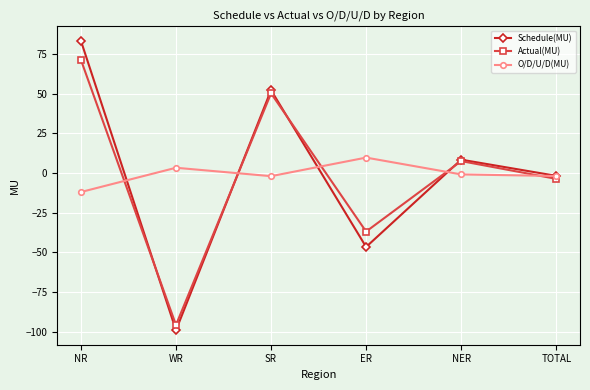

What is the maximum value shown in the chart?

83.3